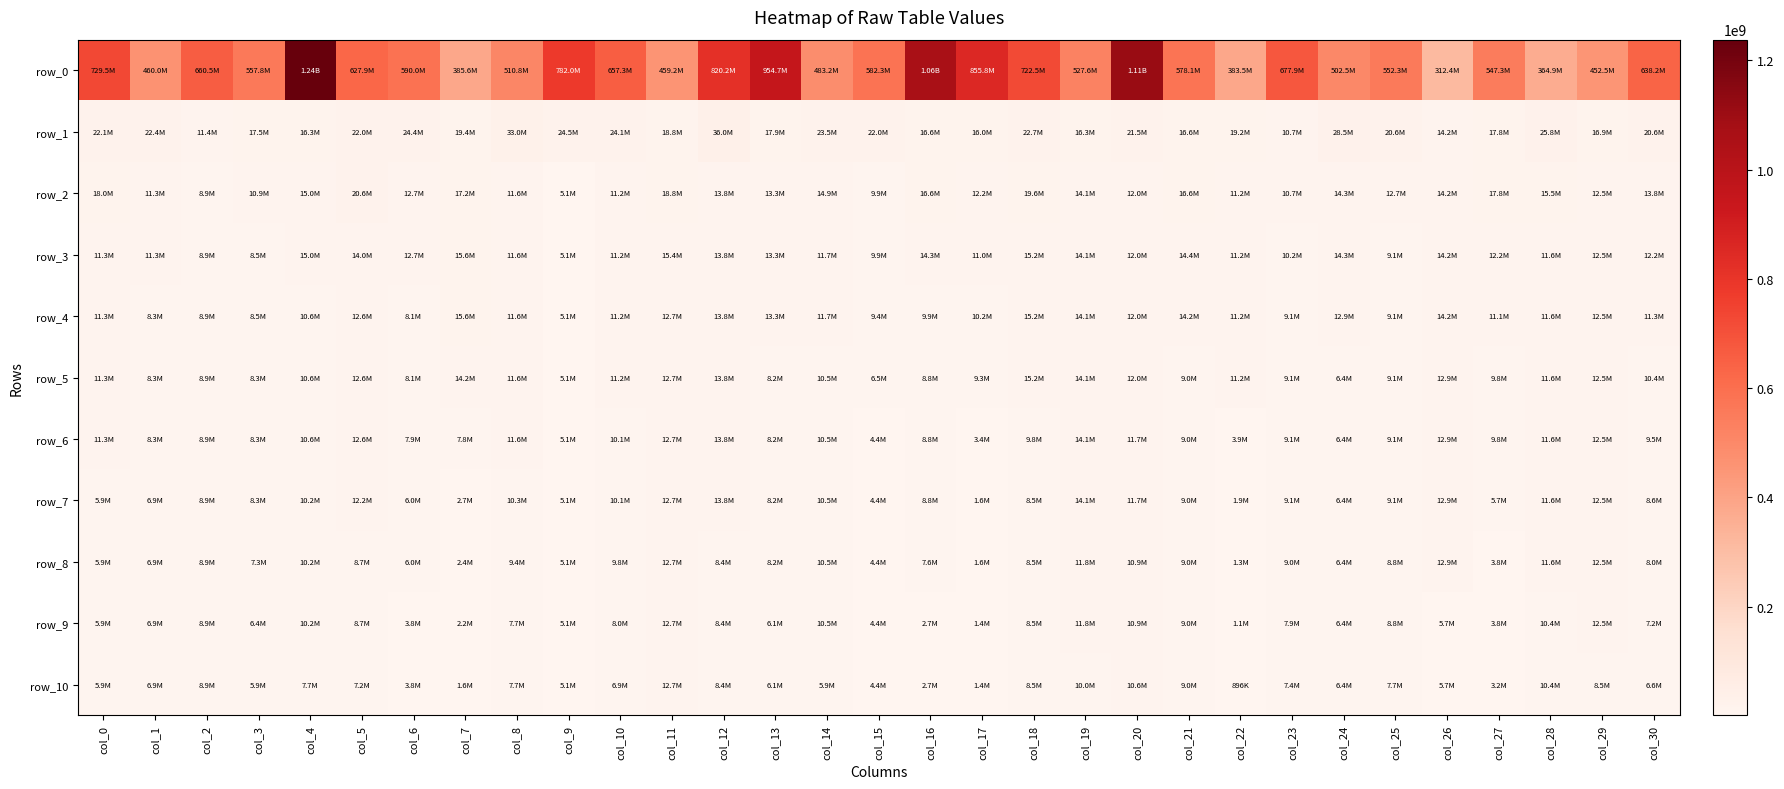

Read the row_8 value at col_23.

8971938.5